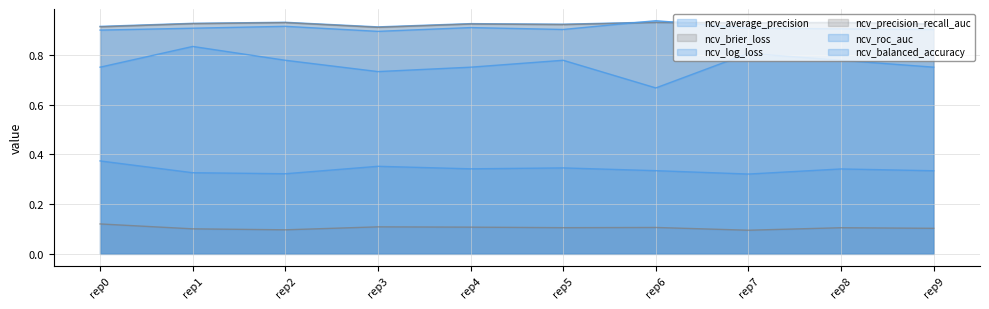

What is the value of the ncv_log_loss point at the 3rd from the left?

0.3